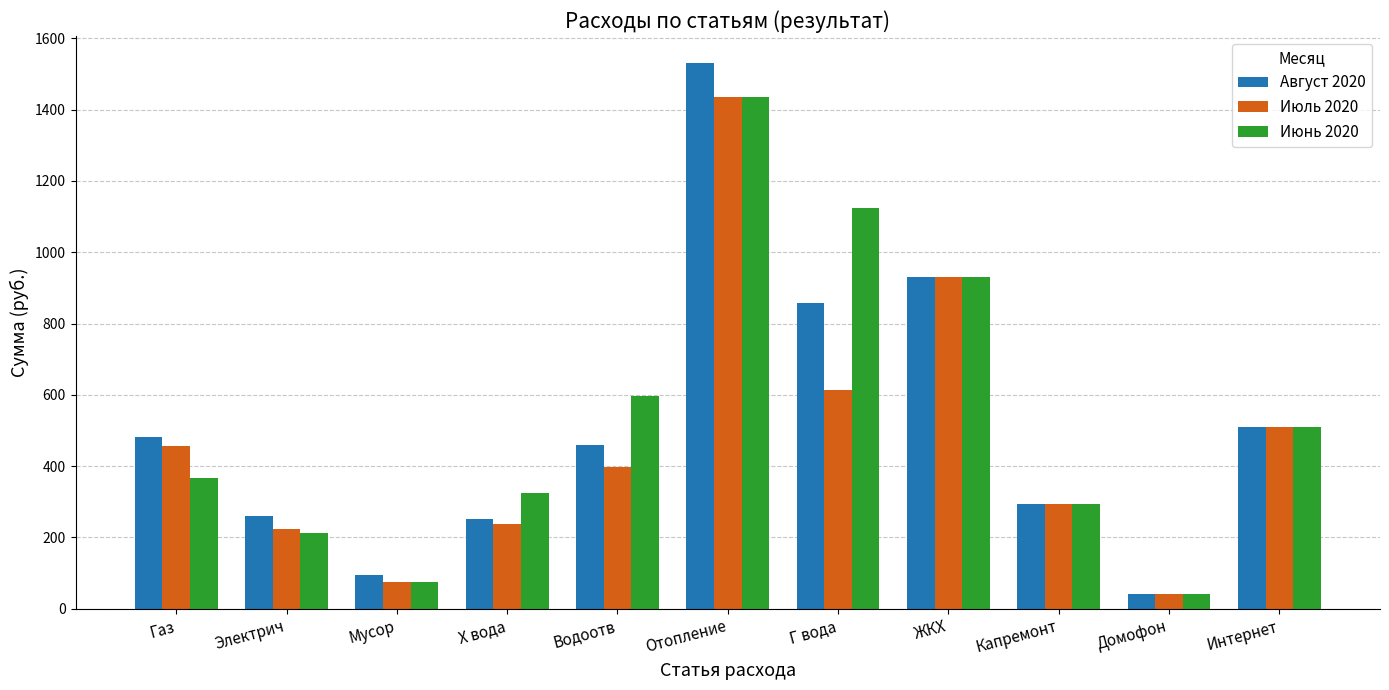

The value of Июль 2020 at Капремонт is 293.5. True or false?

True